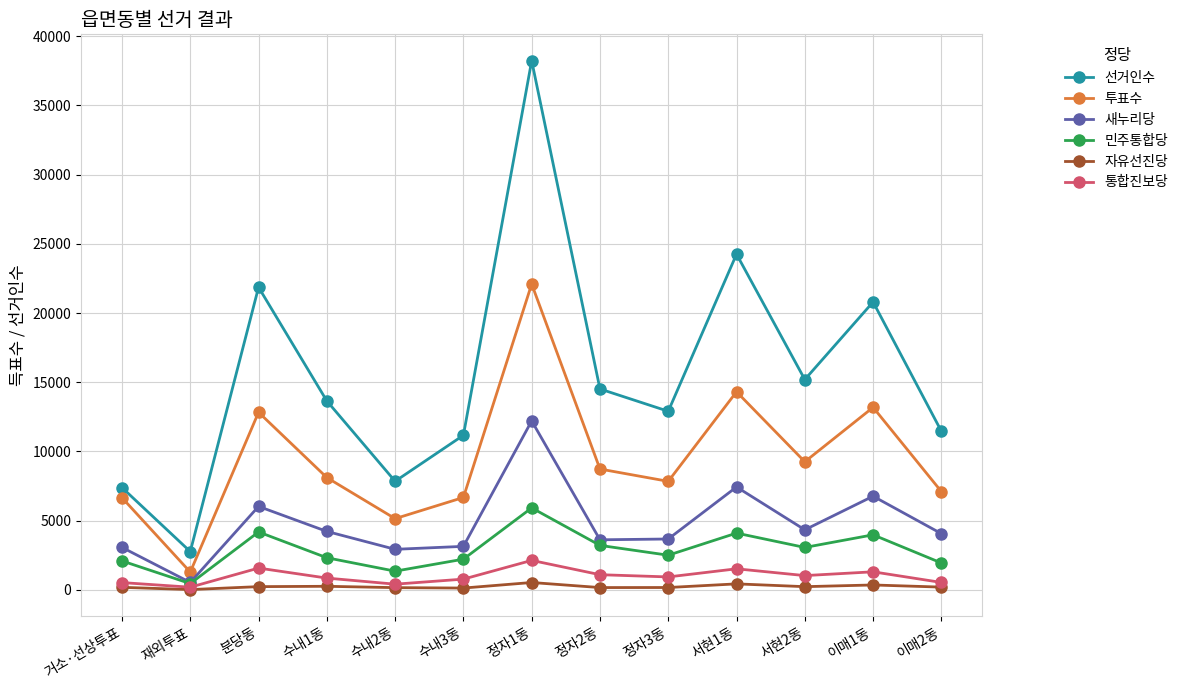

At which label does 새누리당 reach its minimum?

재외투표